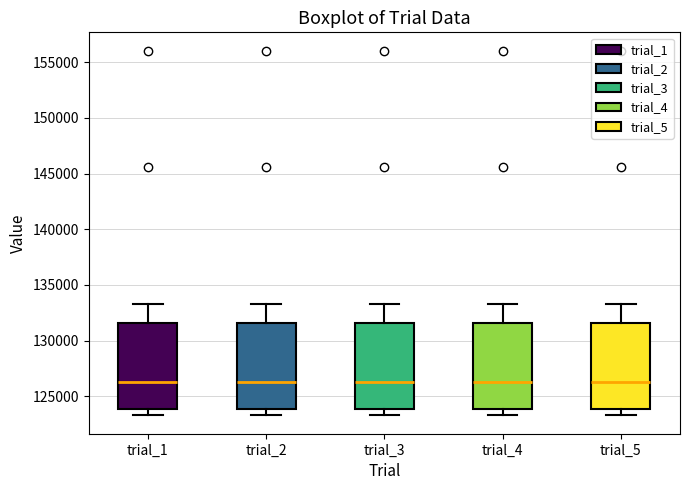

Reading left to right, read every box against the y-axis: the position of its median line, the range the box covers, and the ends of its whiskers. The values are not printed on the chart, so give them approximately, as read against the axis.

trial_1: median 126500, box 124000 to 131500, whiskers 123500 to 133500
trial_2: median 126500, box 124000 to 131500, whiskers 123500 to 133500
trial_3: median 126500, box 124000 to 131500, whiskers 123500 to 133500
trial_4: median 126500, box 124000 to 131500, whiskers 123500 to 133500
trial_5: median 126500, box 124000 to 131500, whiskers 123500 to 133500